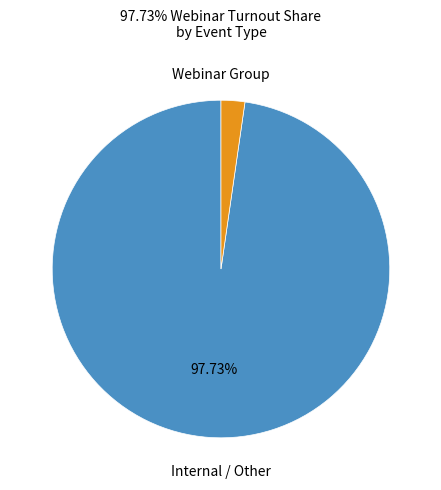

Is there a majority slice in this chart?

Yes